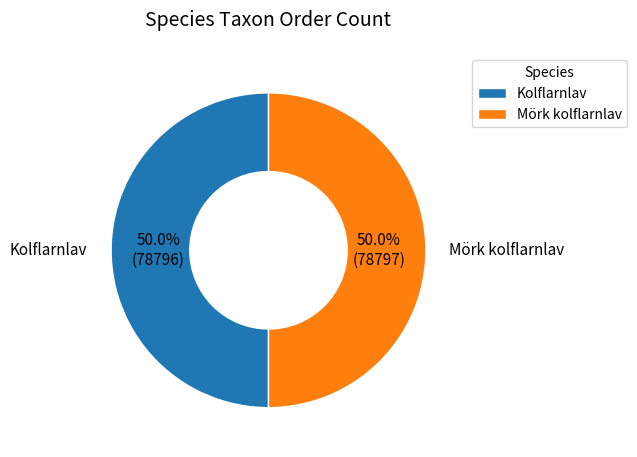

To the nearest percent, what is the average slice percentage?

50%